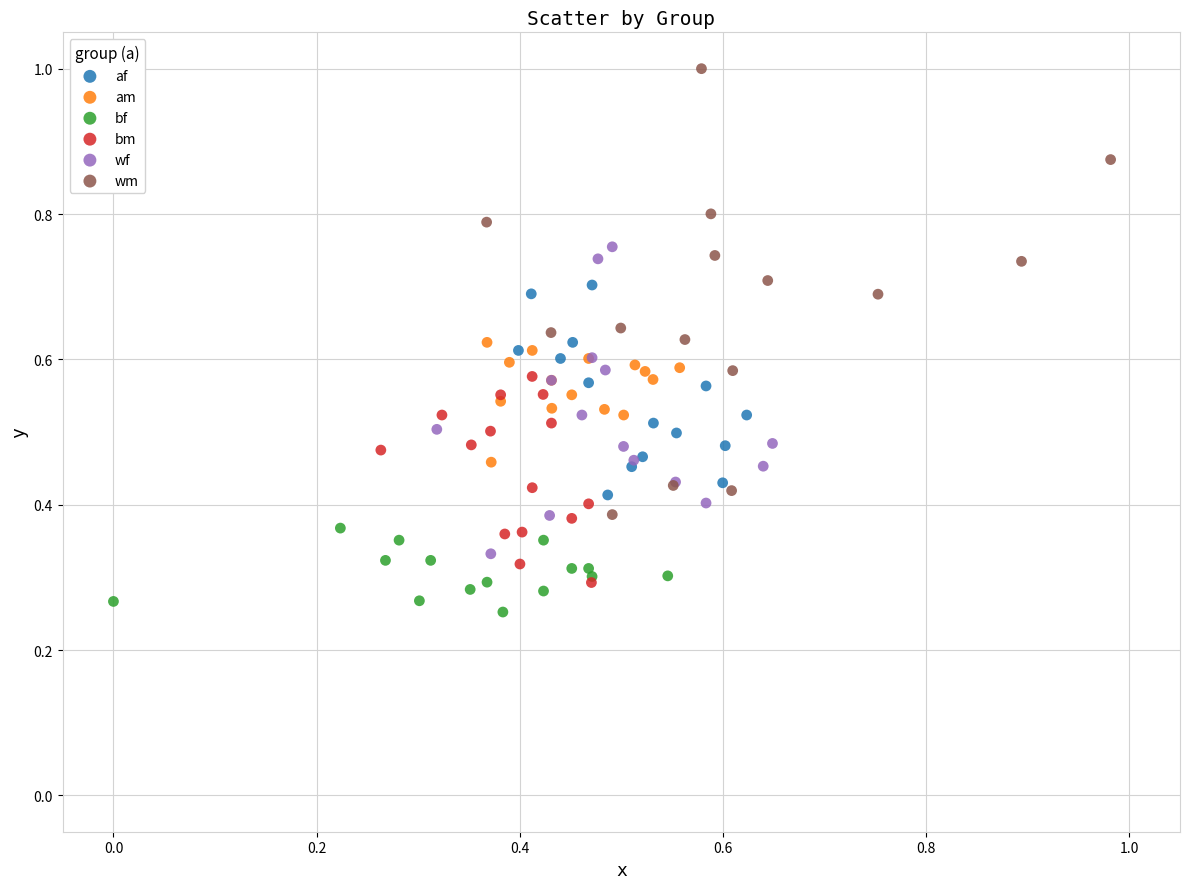

Which series reaches the maximum Y coordinate?

wm